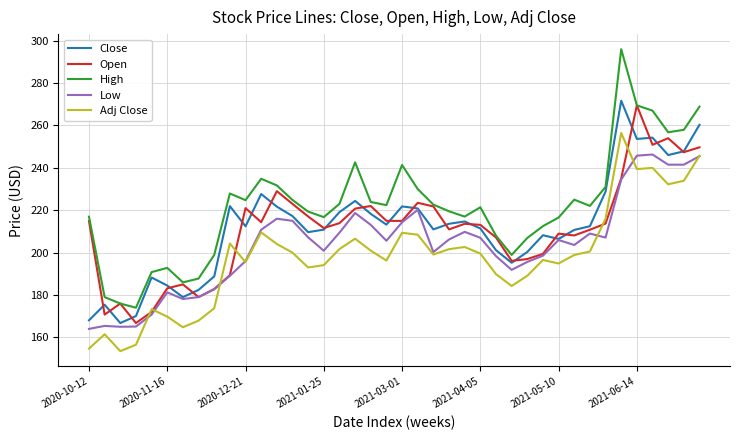

Which series has the largest total across all categories?

High